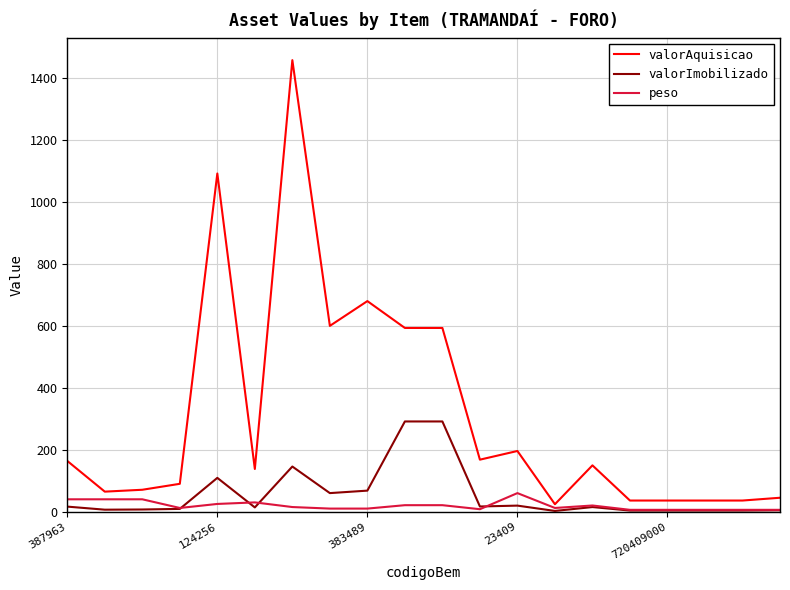

List the series in order of their peak value, highest first.

valorAquisicao, valorImobilizado, peso